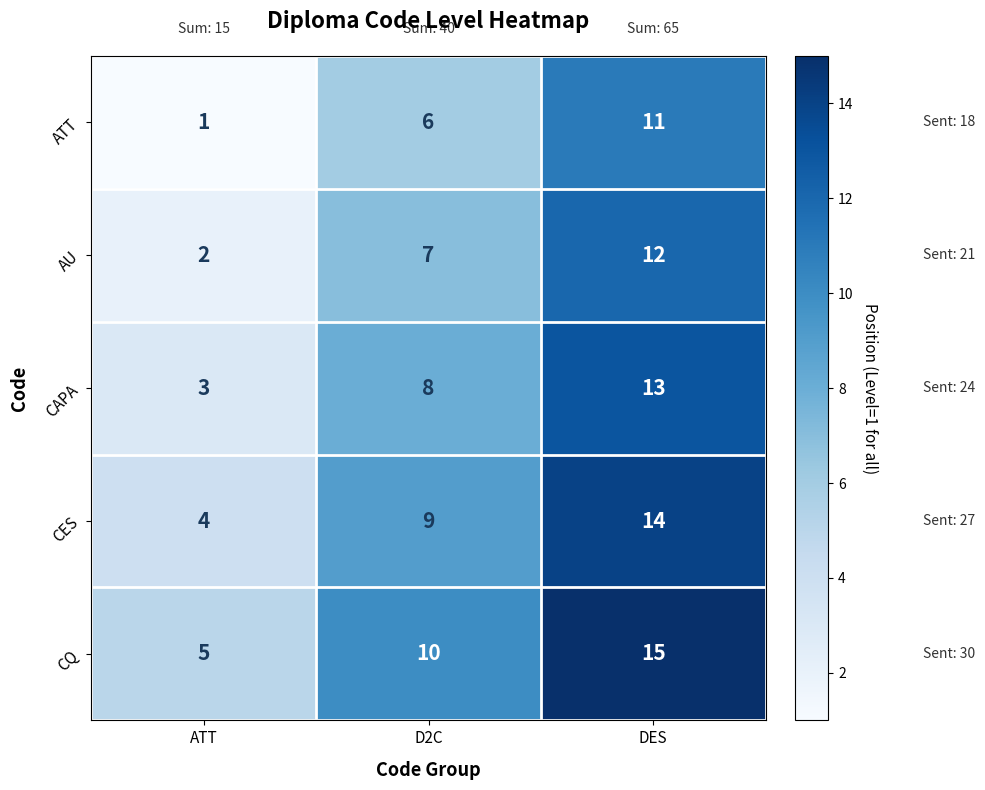

What is the minimum value shown in the chart?

1